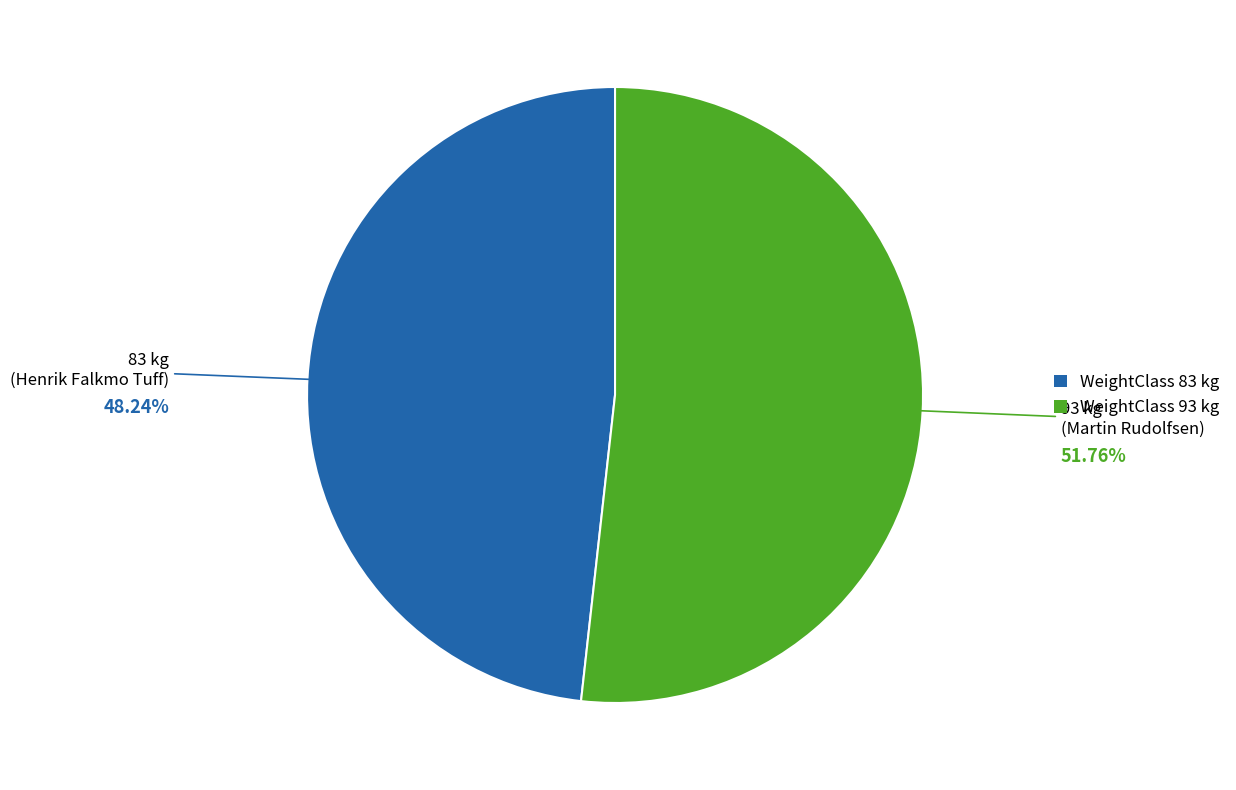

Is there a majority slice in this chart?

Yes